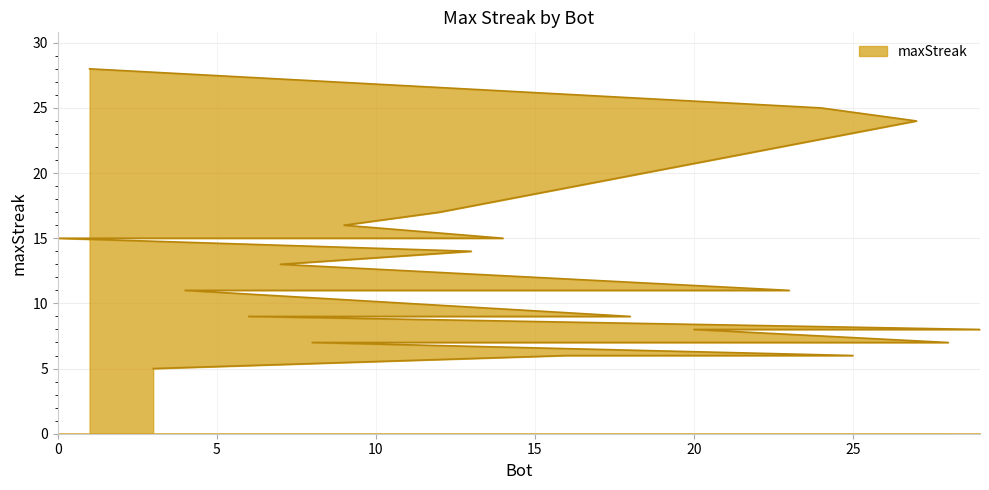

What is the label of the 3rd point from the right?

25